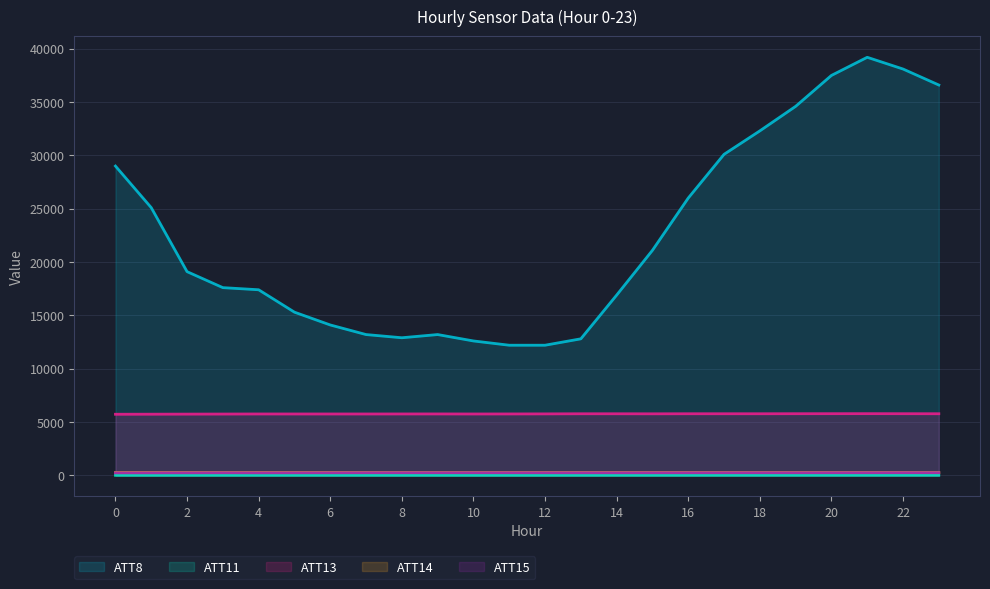

How many lines are shown in the chart?

5